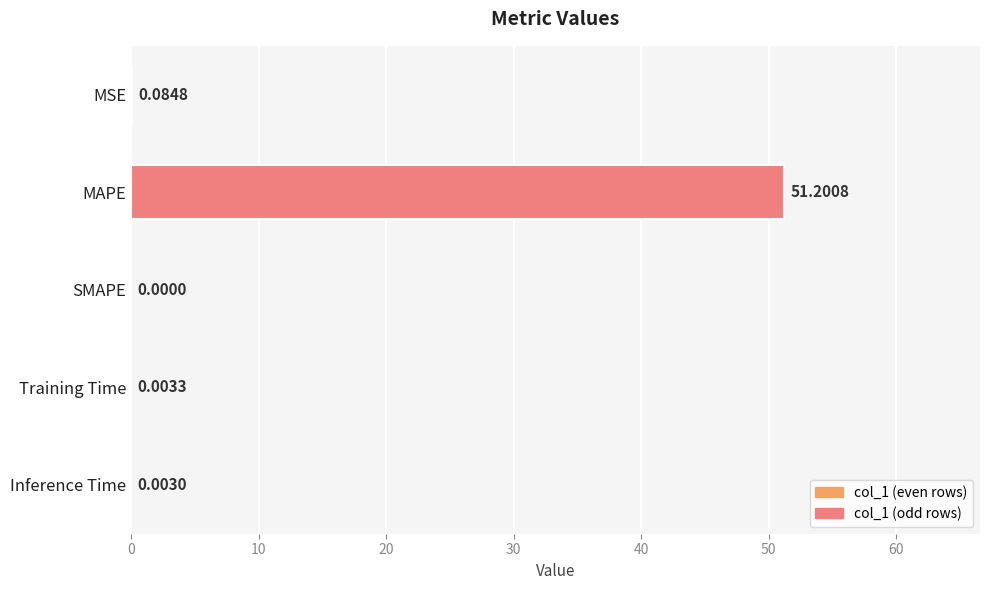

Which has a higher value, MAPE or Inference Time?

MAPE